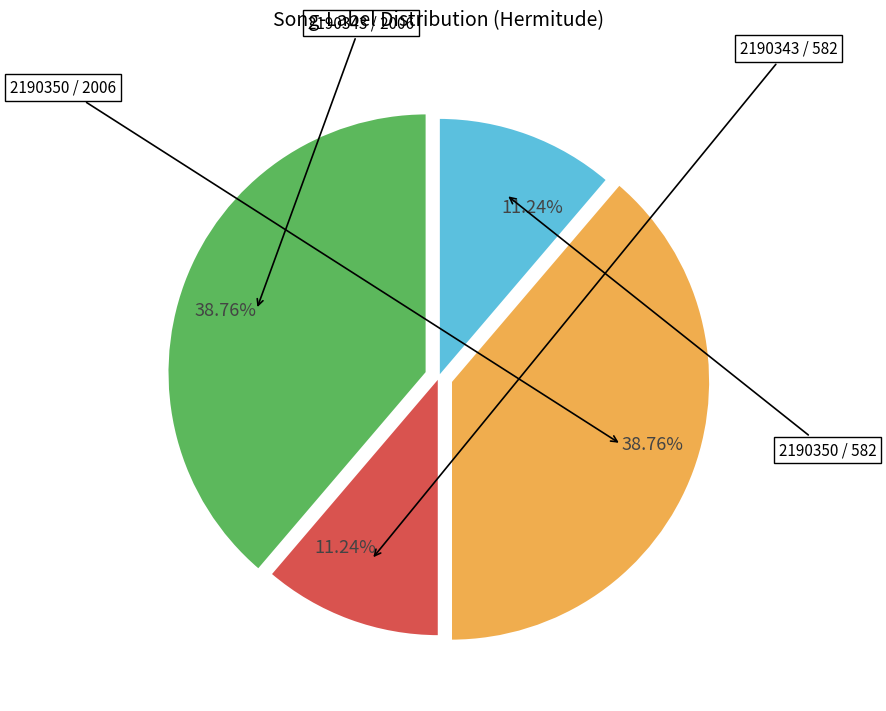

Does any single category account for the majority?

No